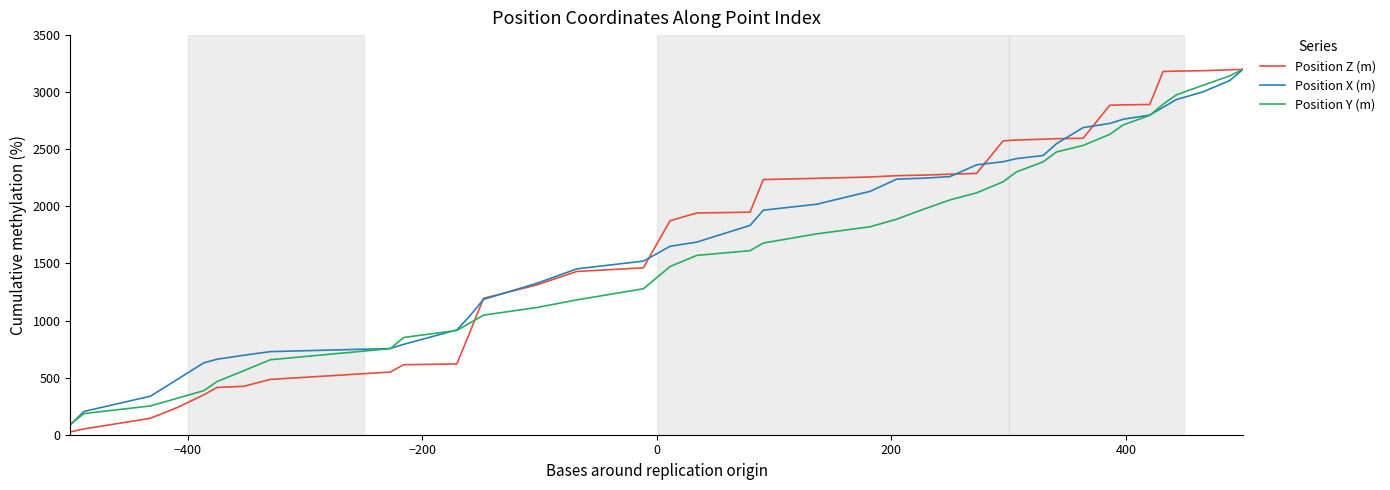

Count the number of categories in the chart.

40